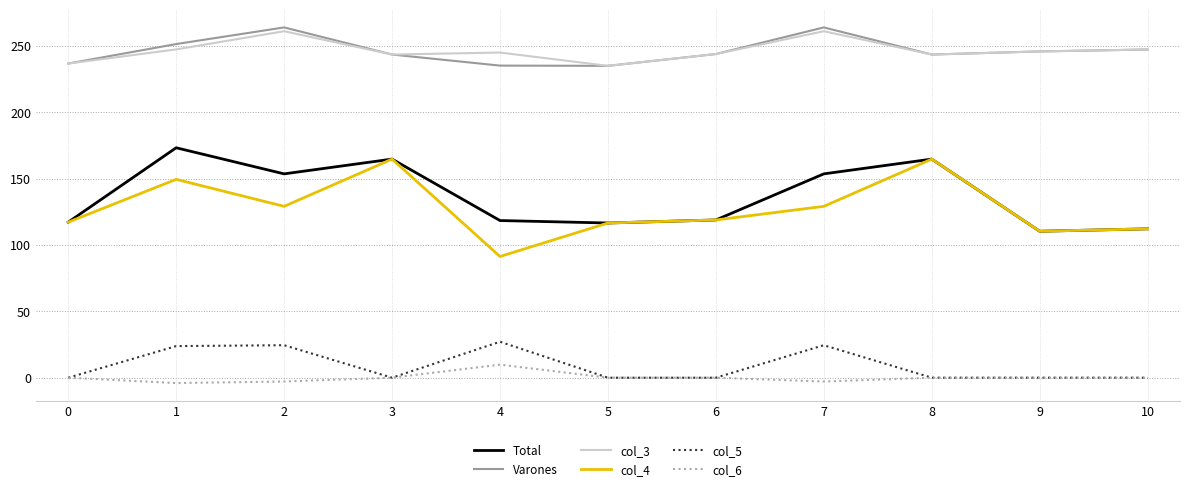

True or false: Total and Varones cross at least once.

False